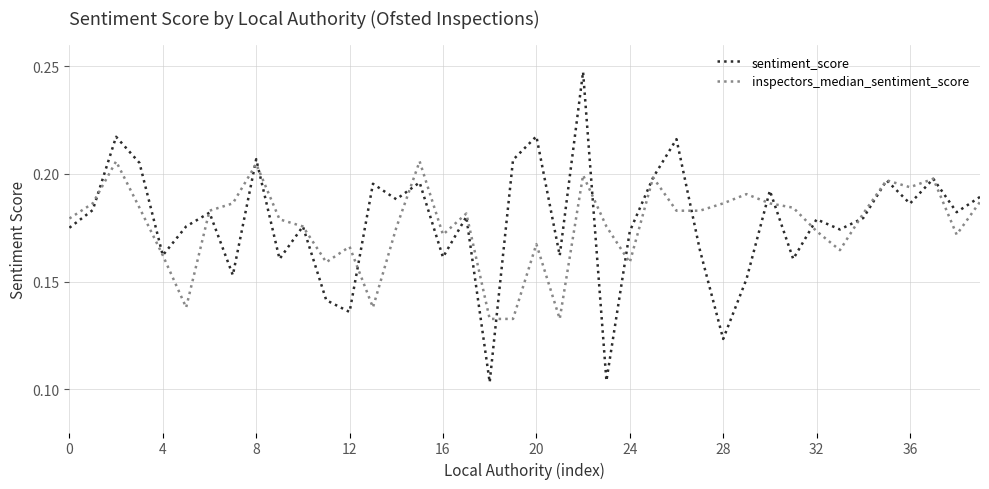

List the series in order of their peak value, highest first.

sentiment_score, inspectors_median_sentiment_score